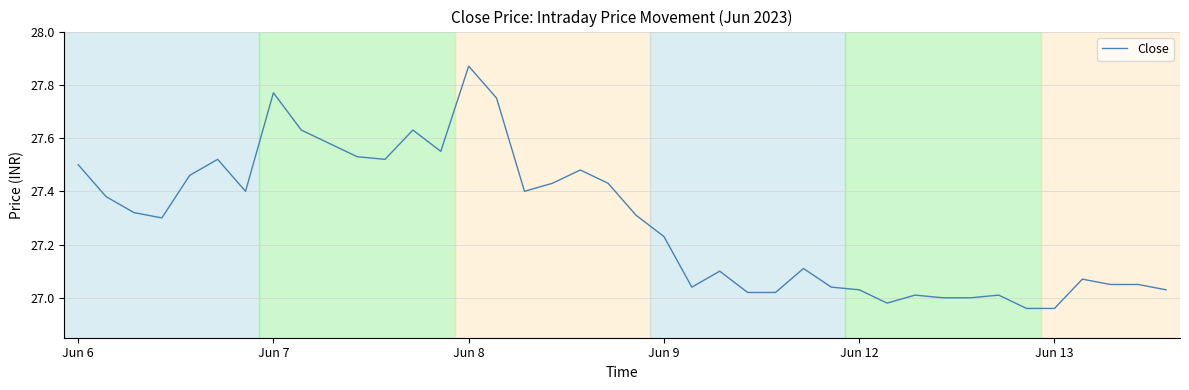

Does the chart have visible grid lines?

Yes